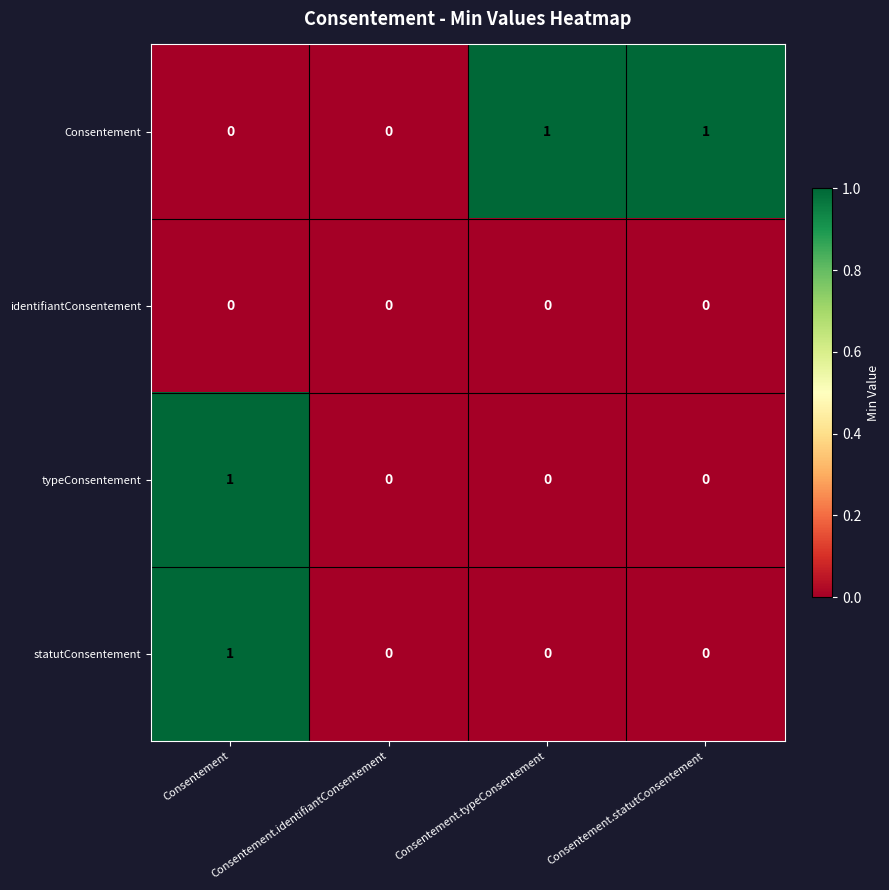

The value of identifiantConsentement at Consentement.typeConsentement is 0. True or false?

True